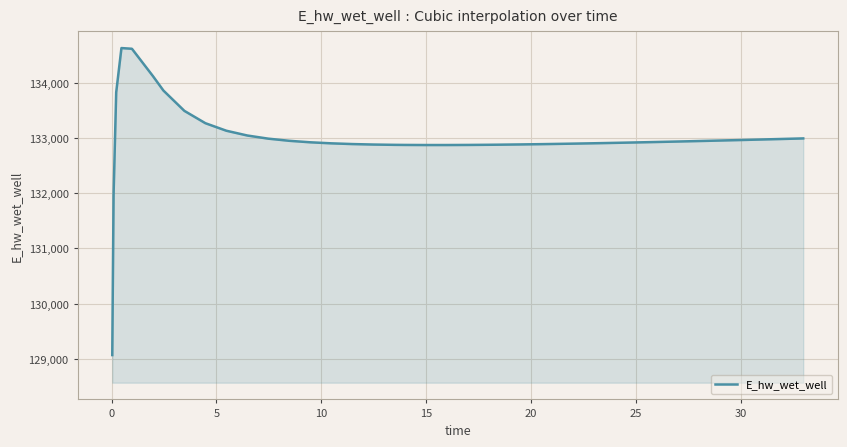

What is the minimum value shown in the chart?

129070.3